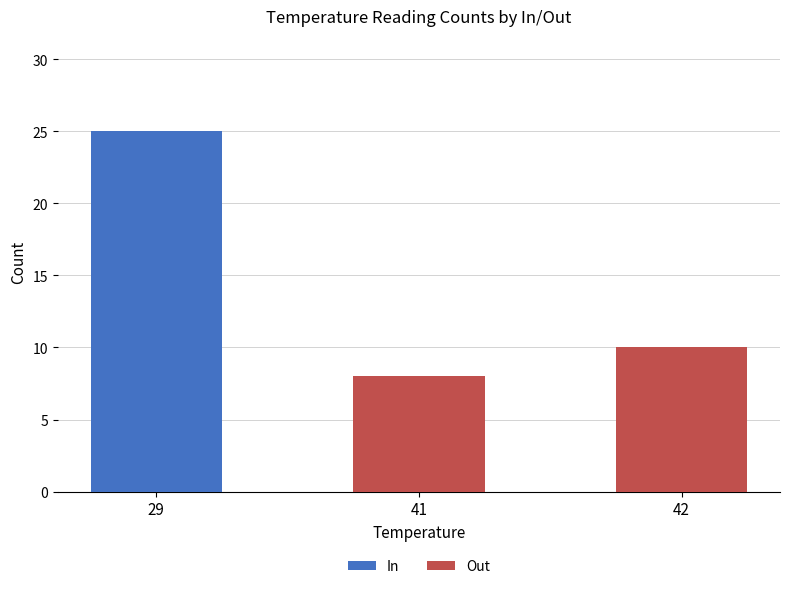

What is the total value across all series at 42?

10